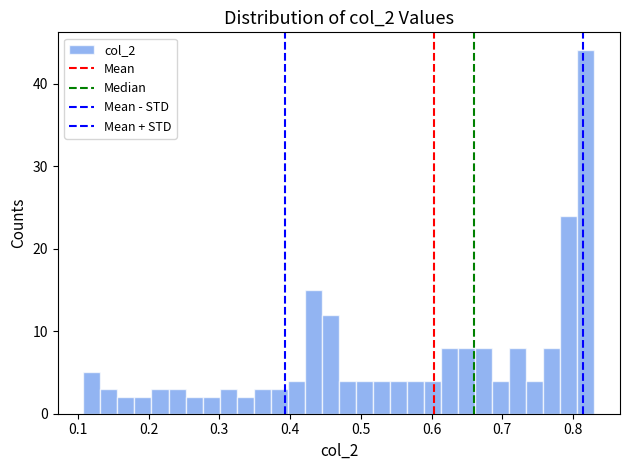

Around what value on the x-axis is the tallest bar? Give the approximate position of its centre, as read against the axis.

0.82